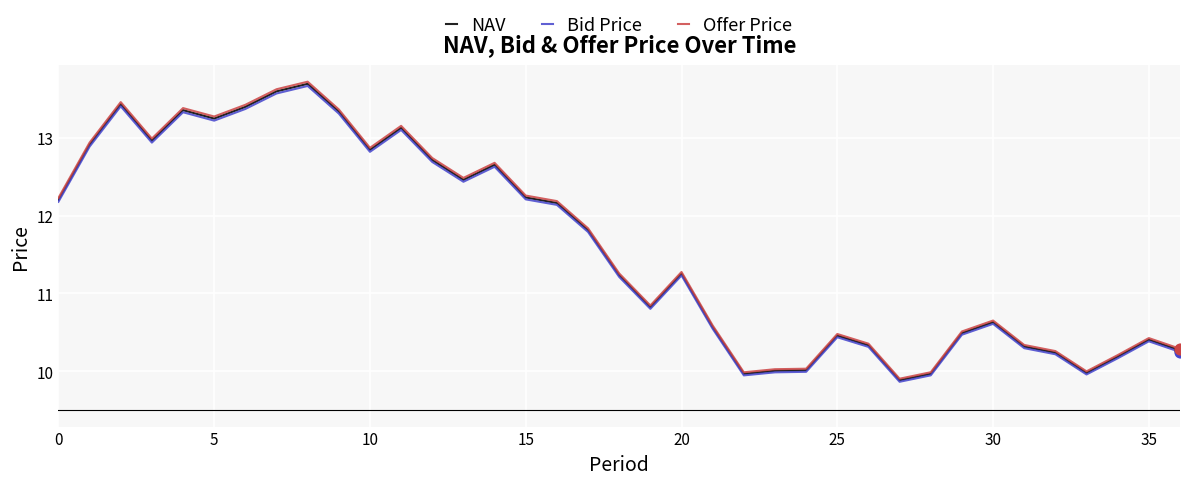

What is the greatest value displayed?

13.7